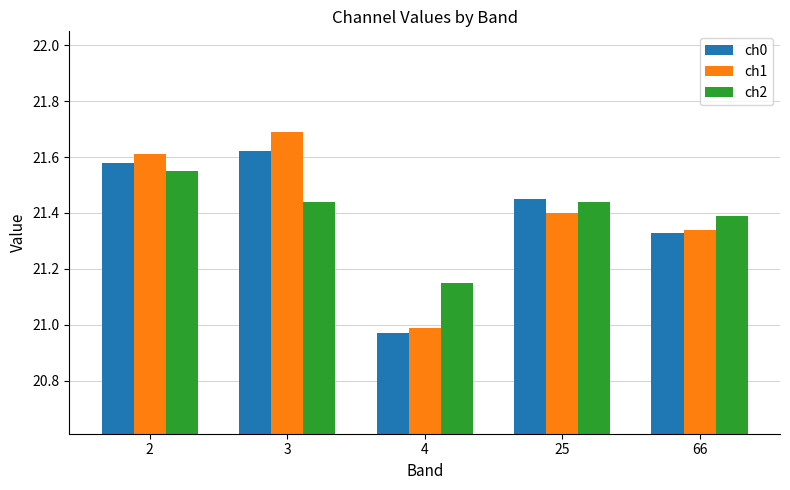

What is the difference between the second highest and minimum values in the ch0 series?

0.6